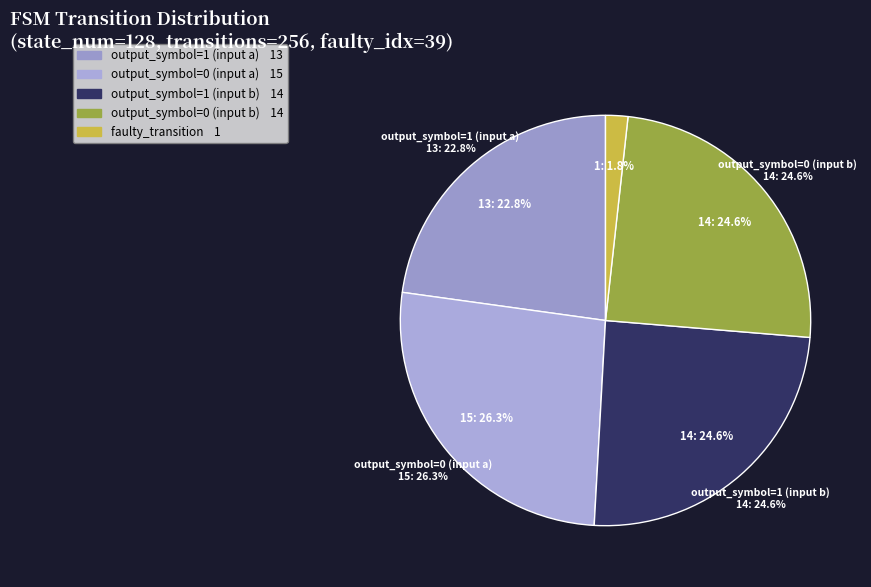

To the nearest percent, what is the difference between the largest and smallest slice percentages?

25%